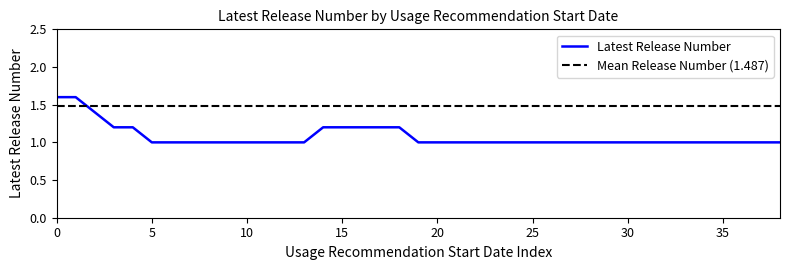

What is the maximum value for Latest Release Number?

1.6